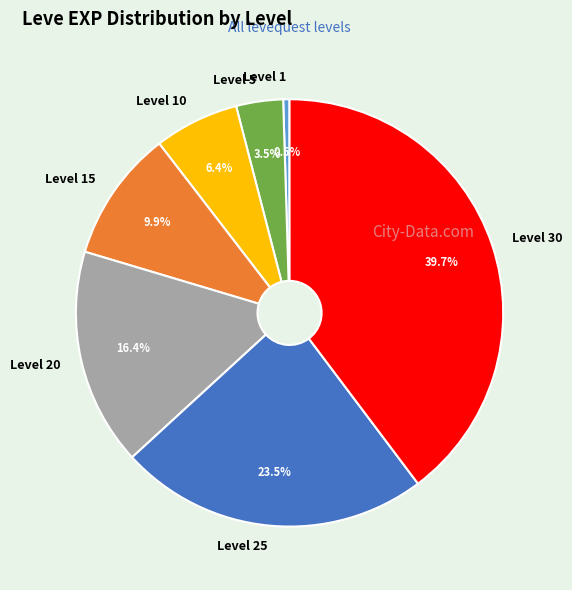

The Level 10 slice represents 6% of the pie. True or false?

True